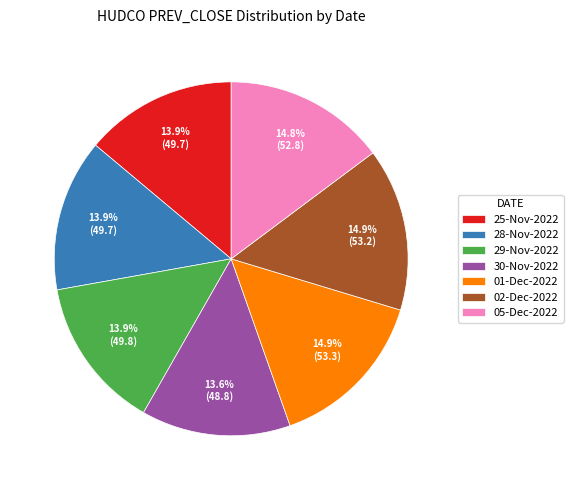

Between 29-Nov-2022 and 05-Dec-2022, which is larger?

05-Dec-2022